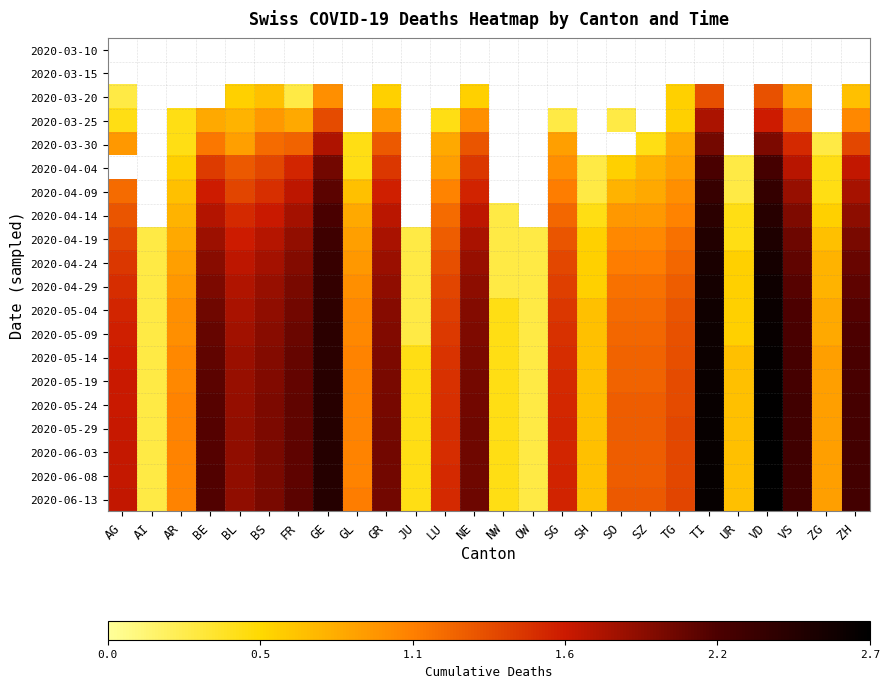

What is the maximum value for 2020-05-09?

2.7